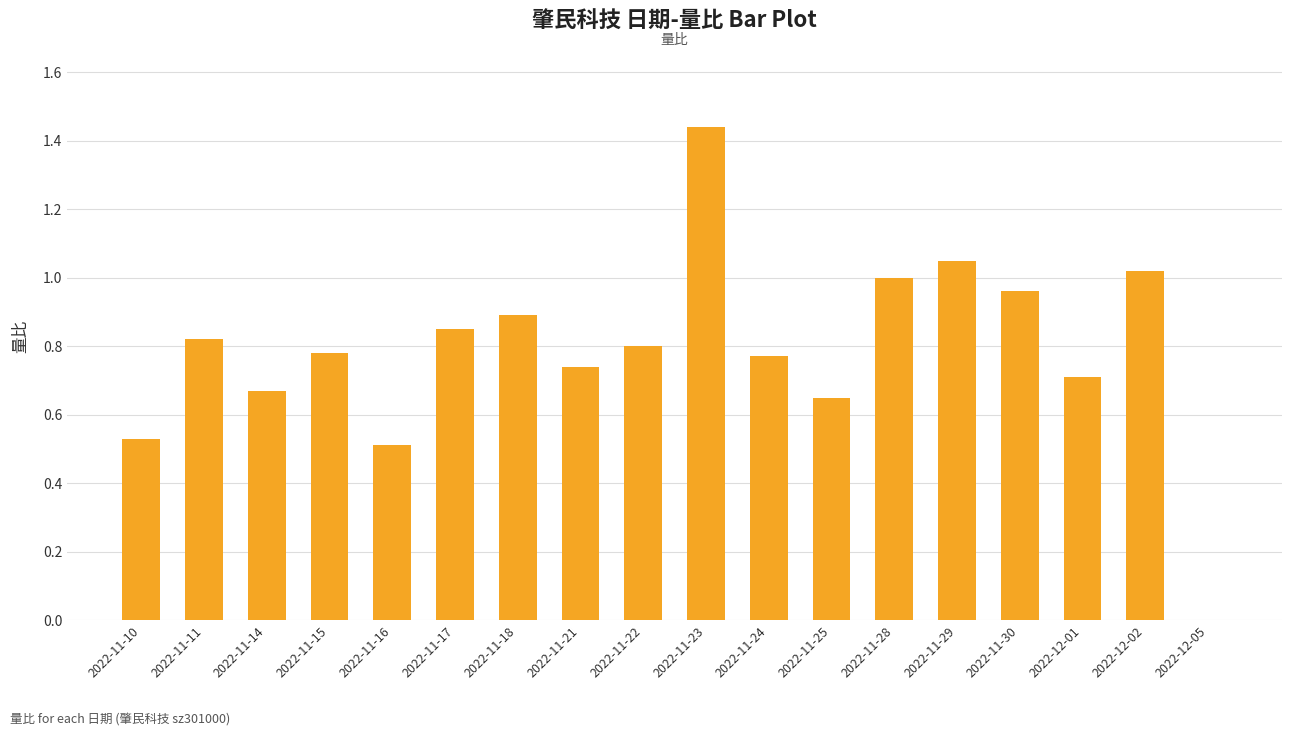

Is it true that the value at 2022-11-14 is 1.0?

False